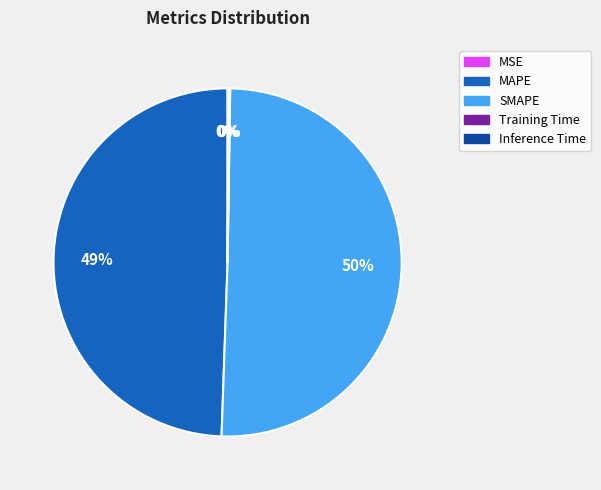

Approximately how many times larger is the value at SMAPE compared to MAPE?

1.0